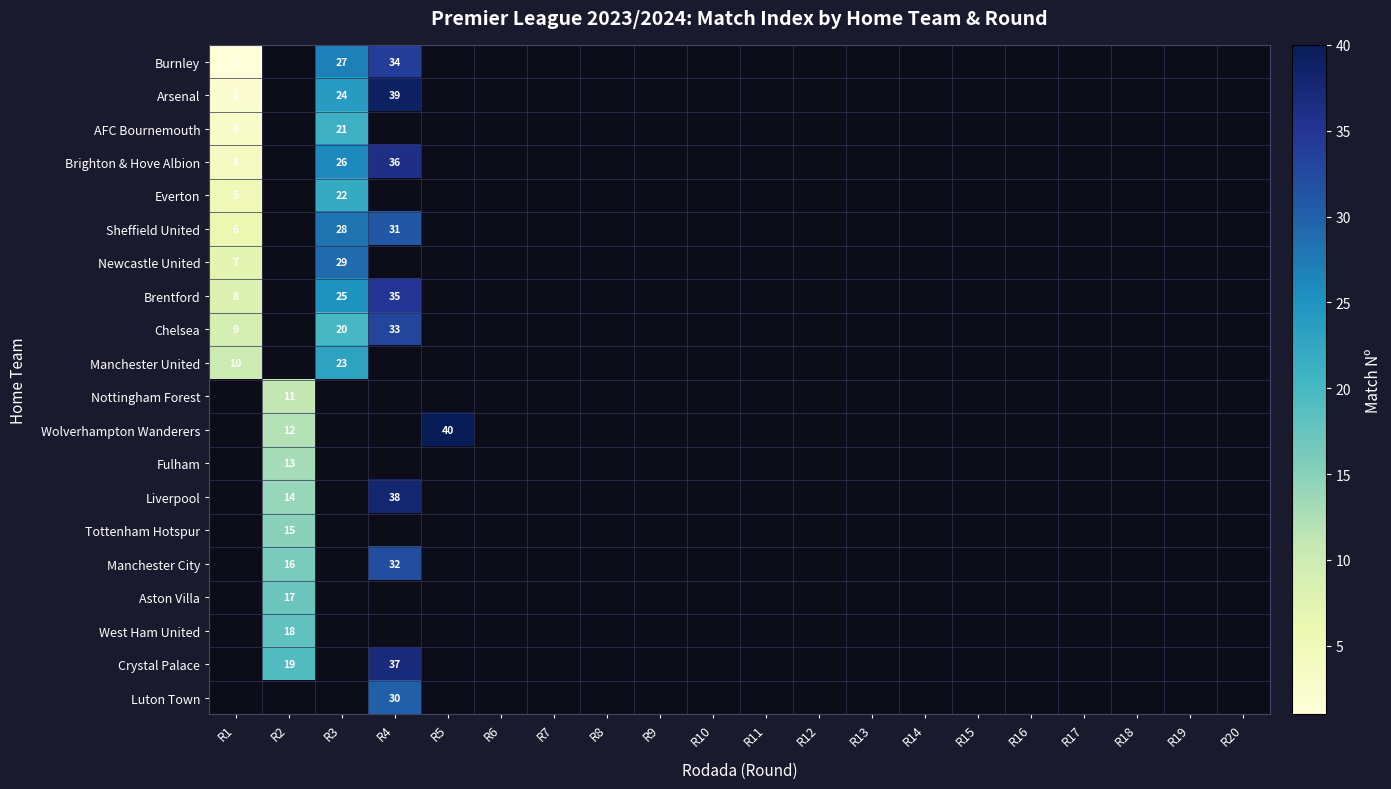

What is the smallest value displayed?

1.0